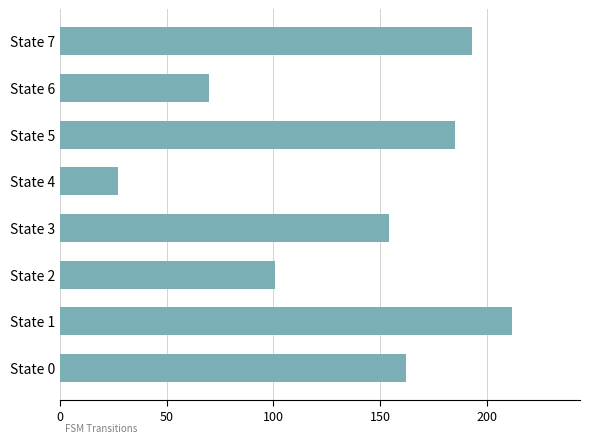

Which category has the lowest value across all series?

State 4